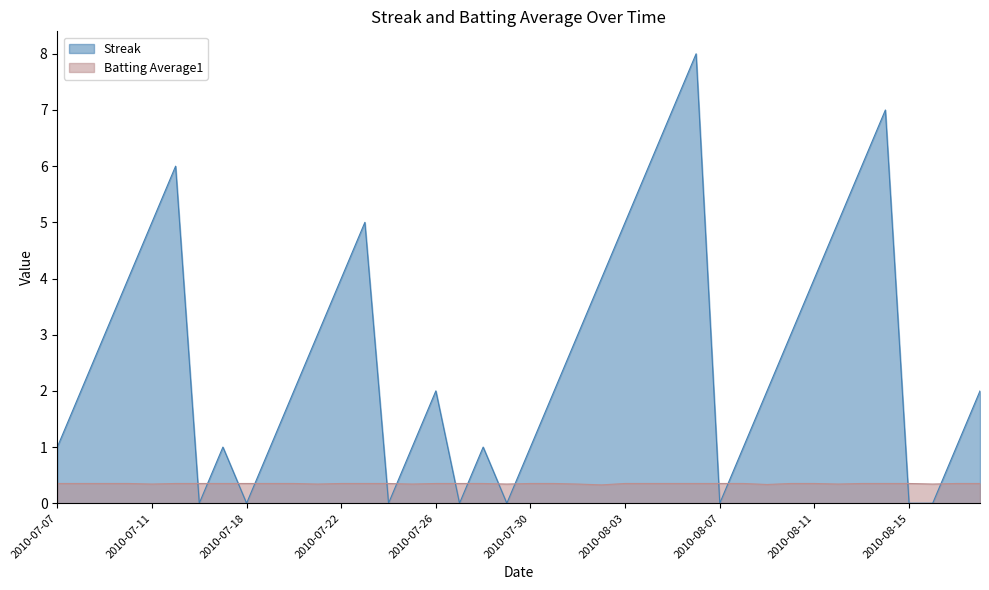

How many lines are shown in the chart?

2